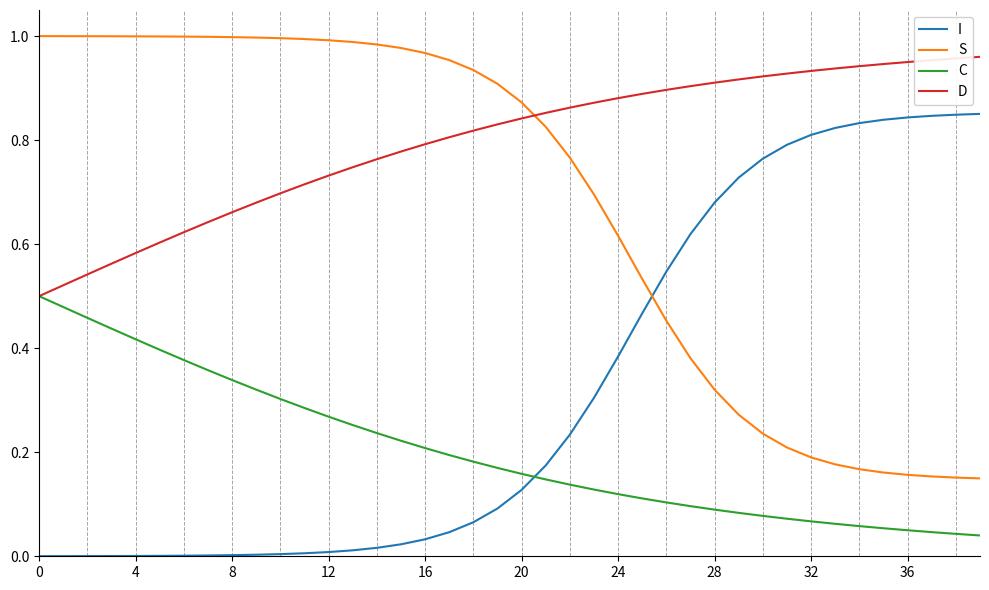

After their last crossing, which series has the higher values: S or D?

D